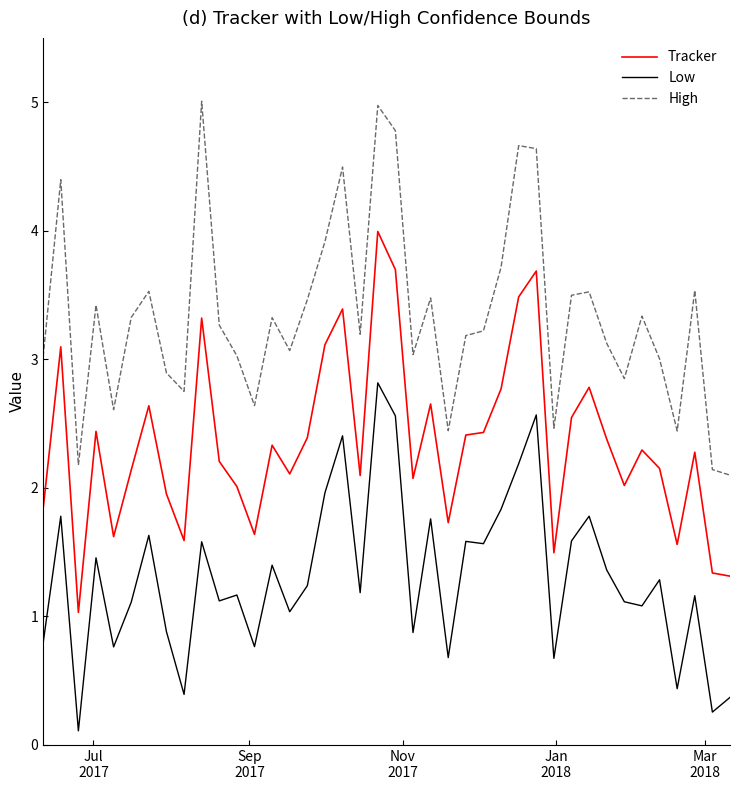

What is the smallest value displayed?

0.1